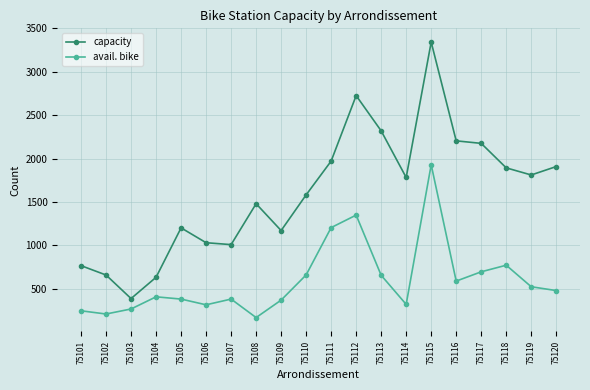

What are all the series names shown in the legend?

capacity, avail. bike